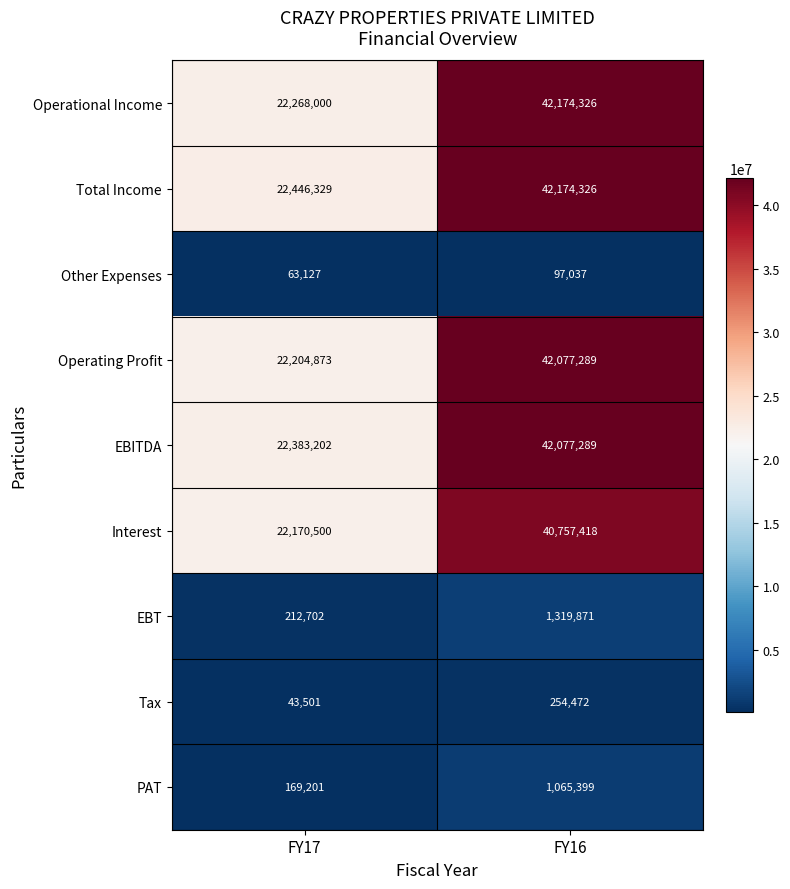

What is the sum of all Operating Profit values?

64282162